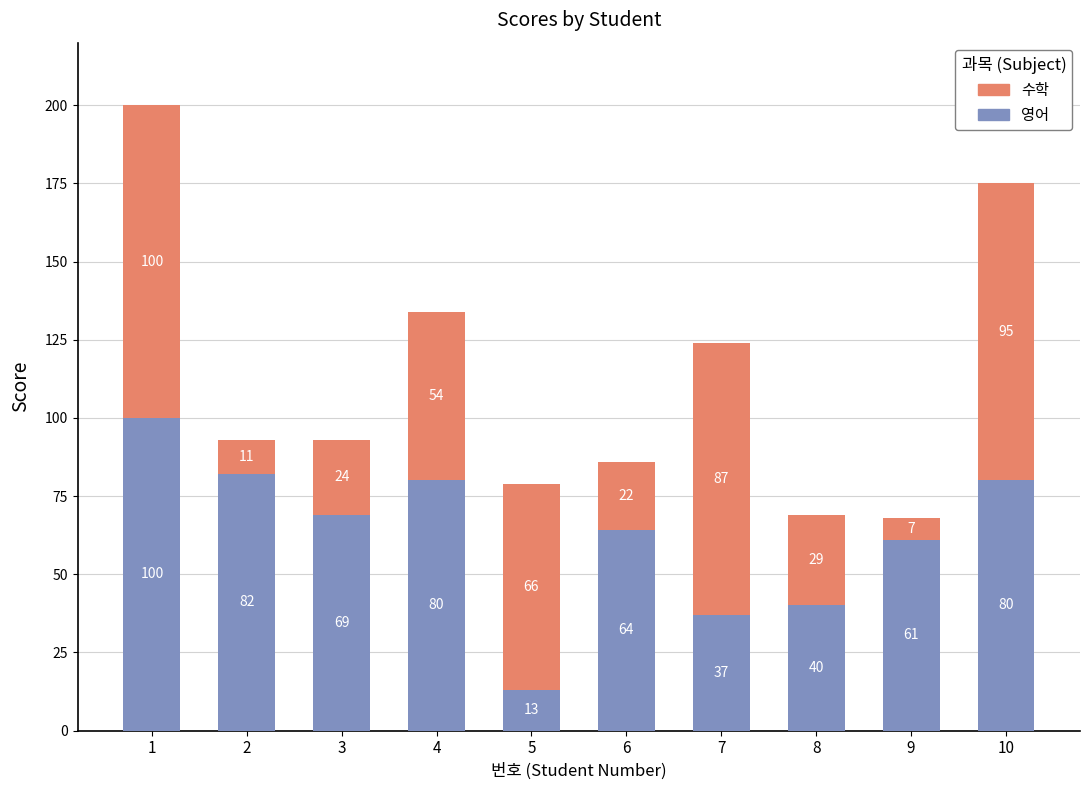

What is the total value across all series at 6?

86